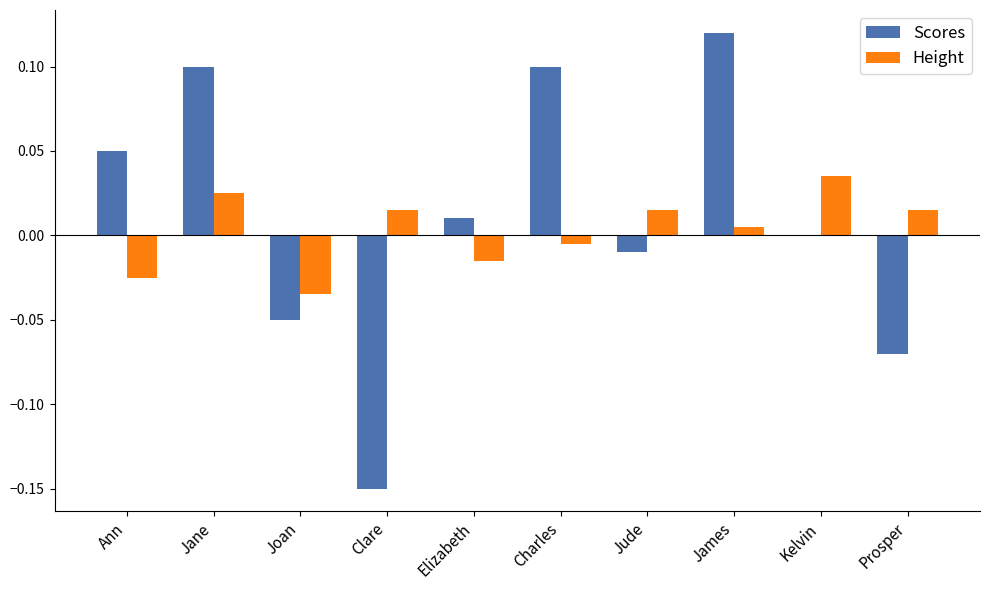

The value of Scores at James is 0.1. True or false?

True